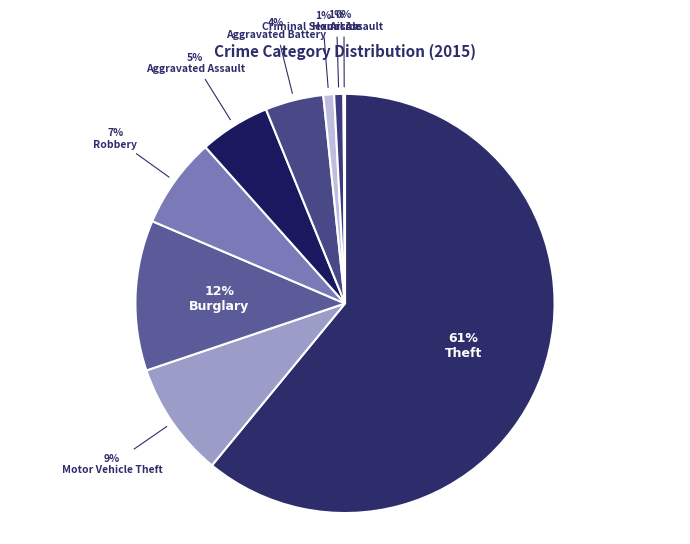

Rank the categories by value from lowest to highest.

Arson, Homicide, Criminal Sexual Assault, Aggravated Battery, Aggravated Assault, Robbery, Motor Vehicle Theft, Burglary, Theft